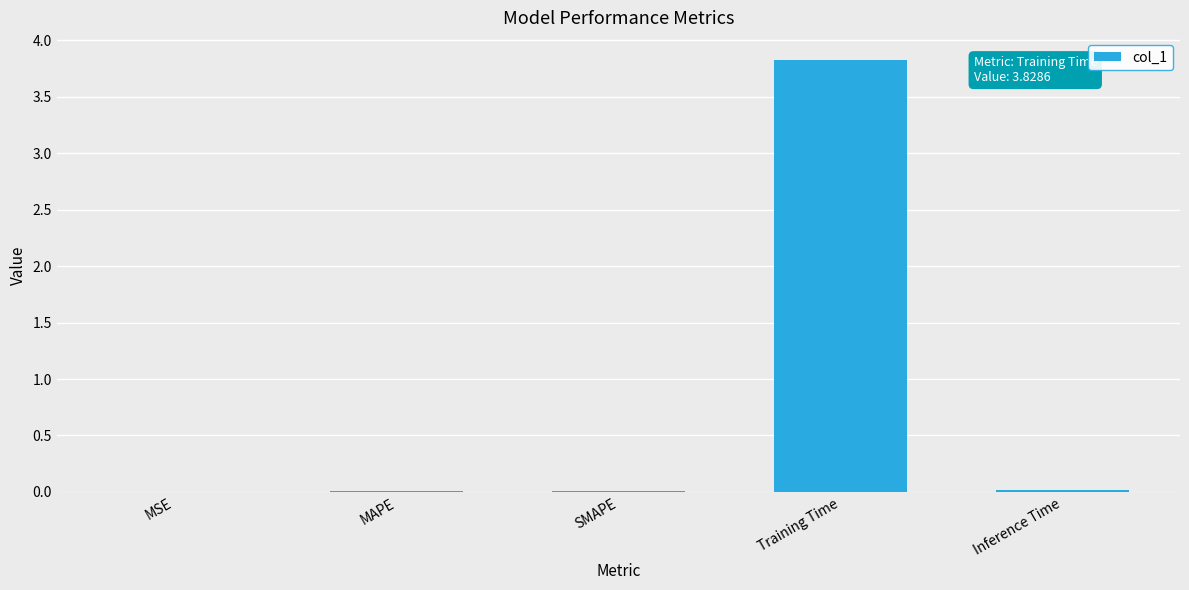

The chart shows a value of 2.4 at Training Time. True or false?

False